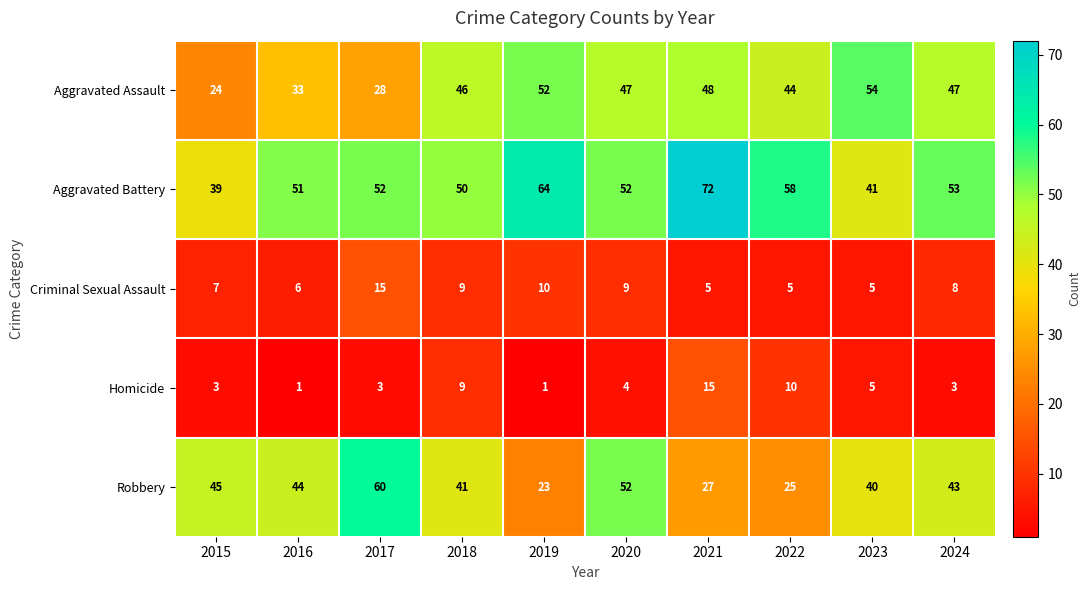

What is the difference between the highest and lowest values at 2023?

49